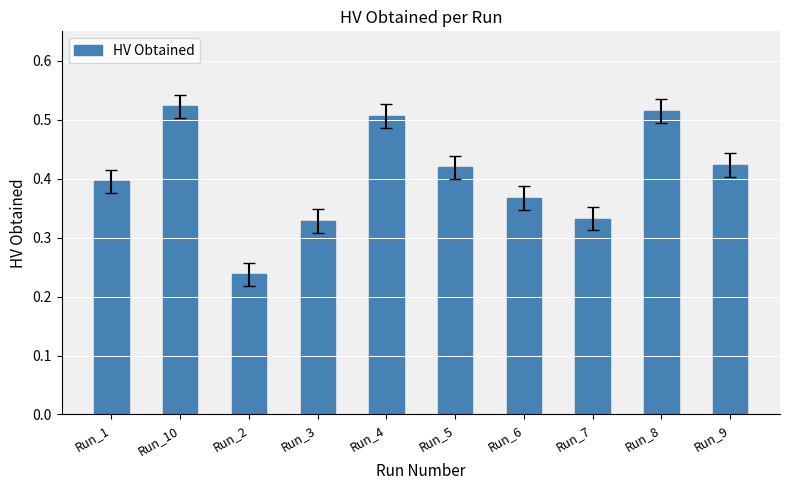

At which label is the value closest to 0?

Run_2